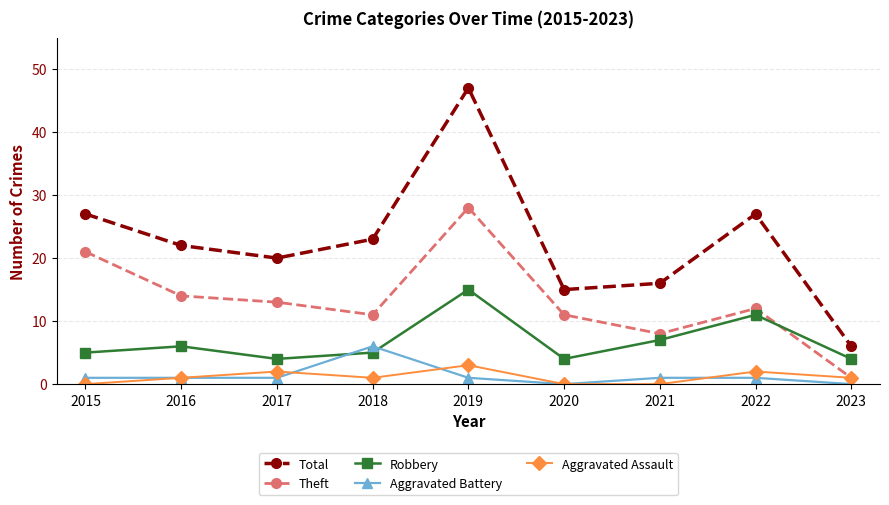

What is the sum of the Aggravated Assault values at 2021 and 2023?

1